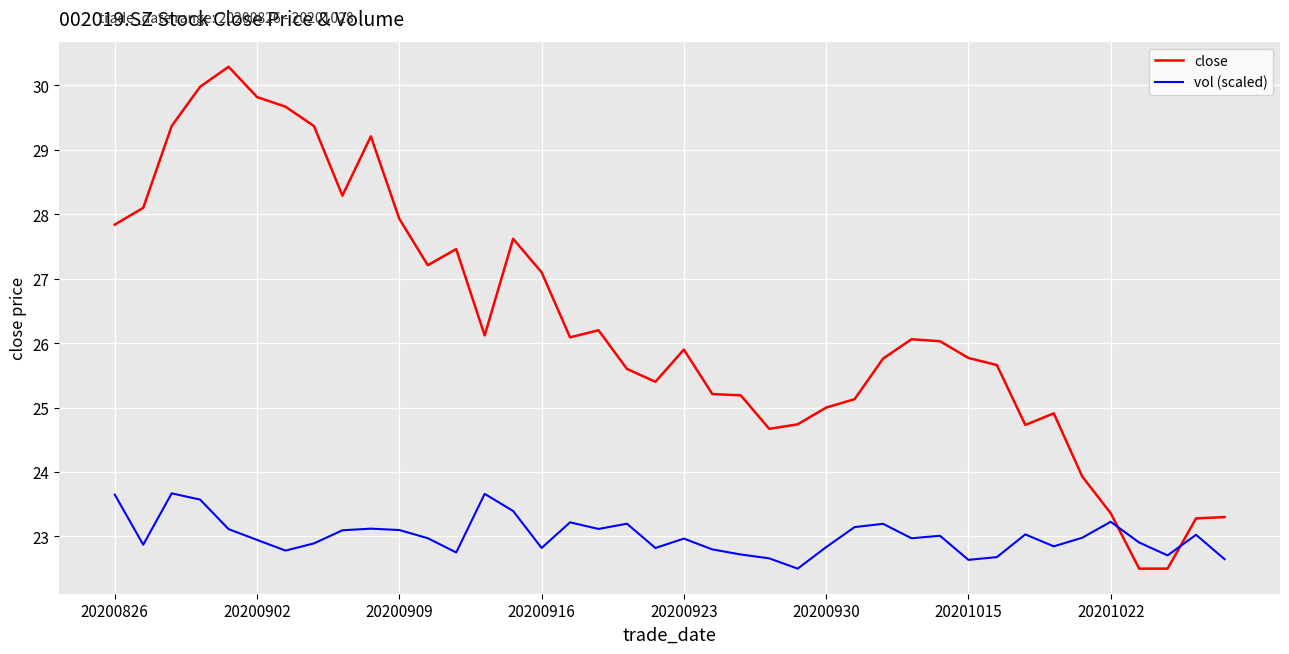

Rank the series by their maximum value, from lowest to highest.

vol (scaled), close